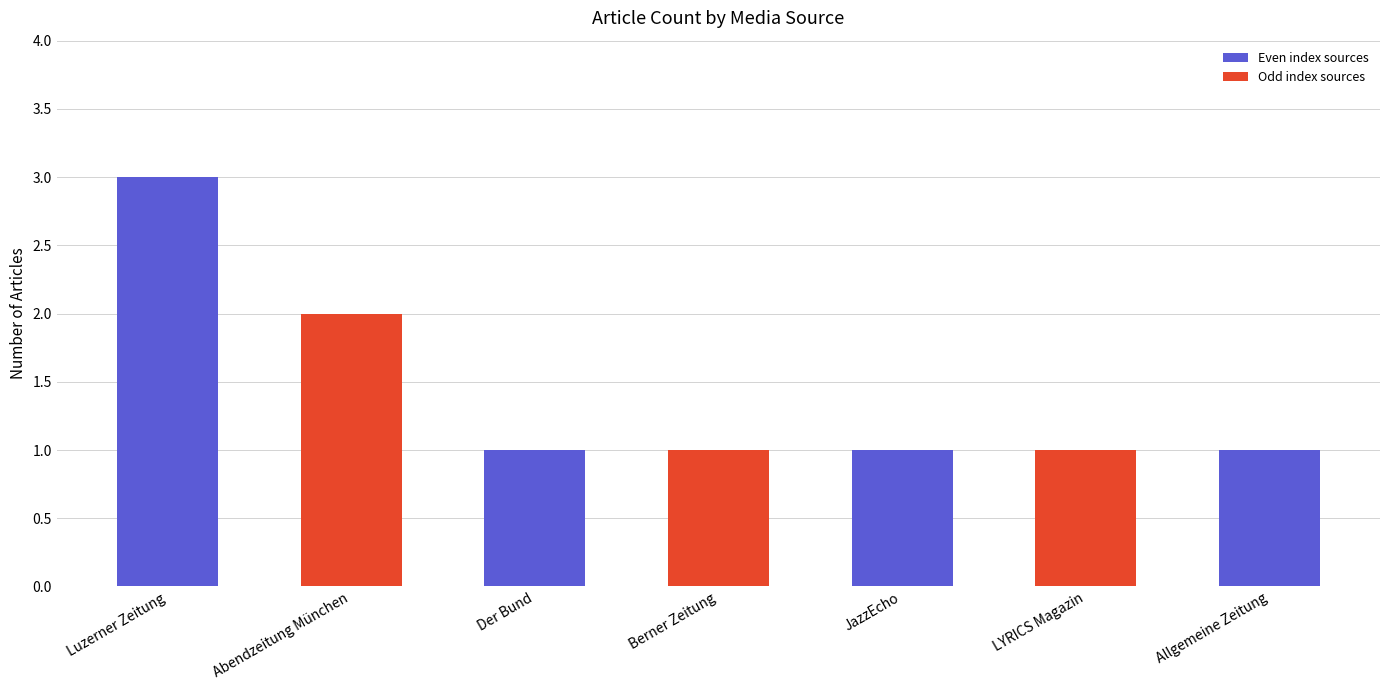

How many bars are there in total?

7